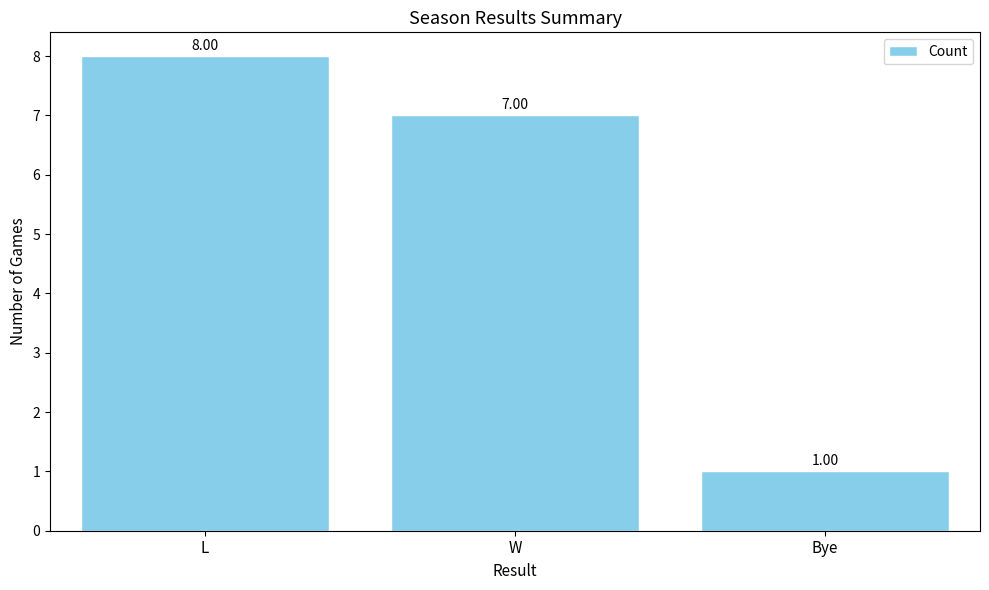

What is the ratio of the value at L to the value at Bye?

8.0